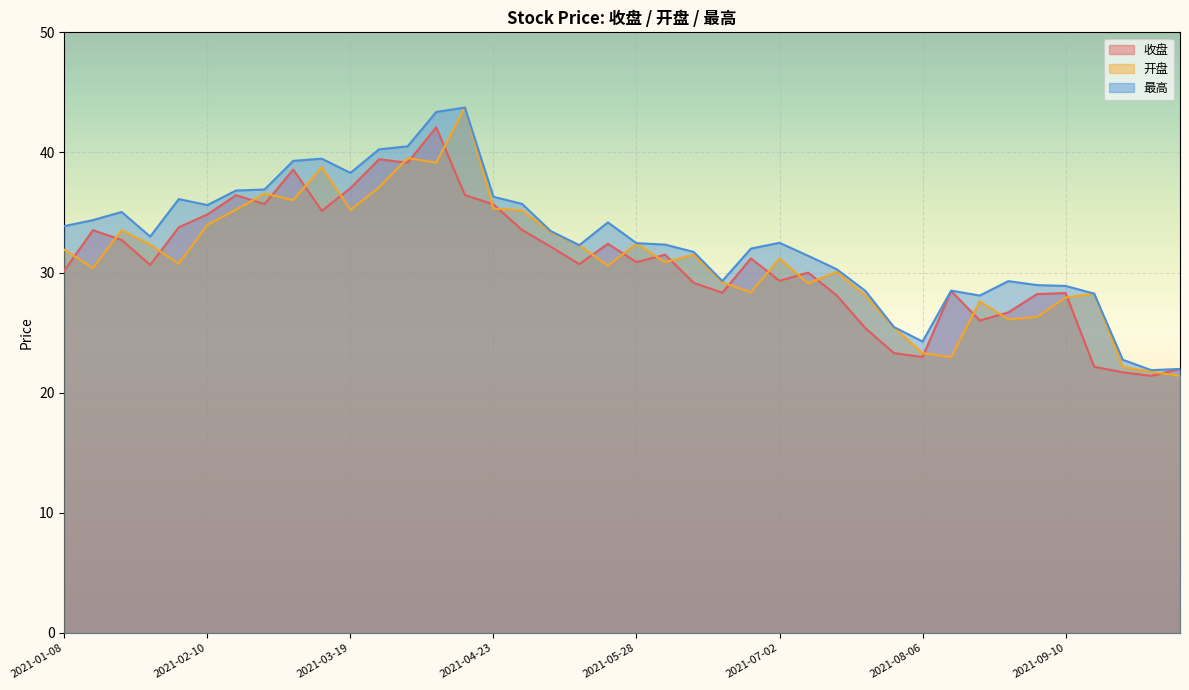

What is the total value across all series at 2021-04-23?

107.3